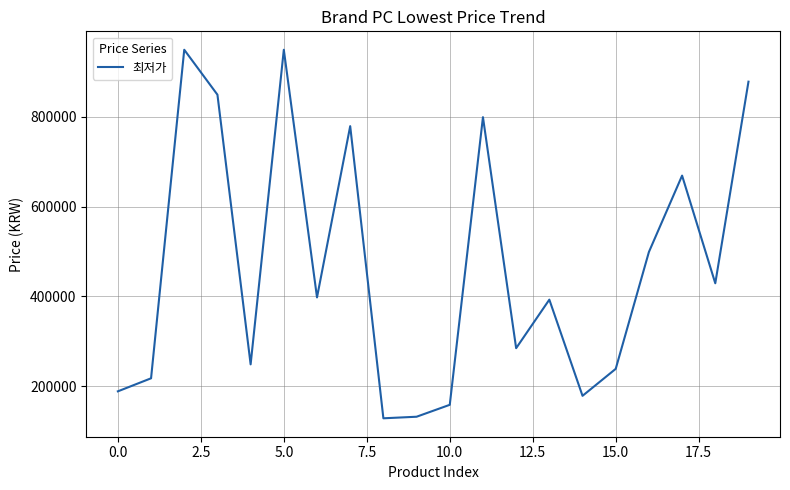

What is the difference between the maximum and minimum values?

820000